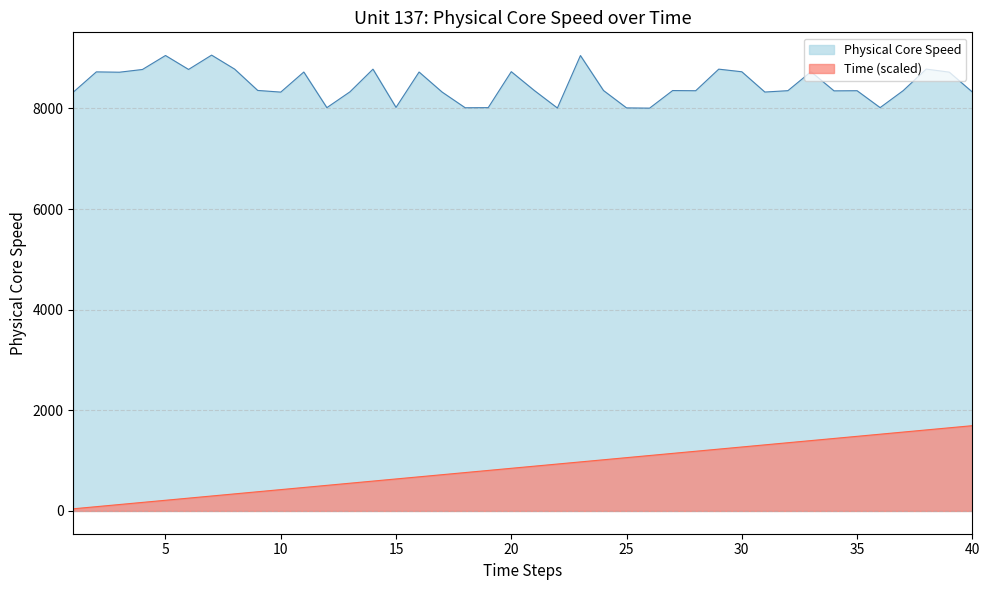

How many lines are shown in the chart?

2